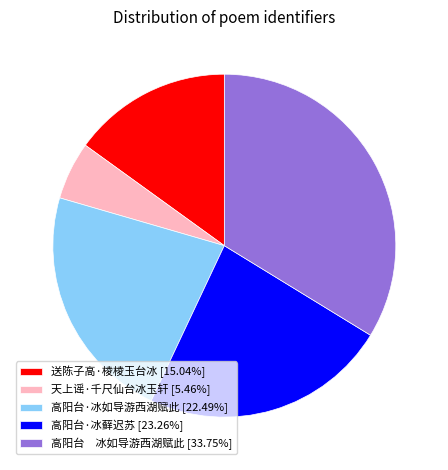

Combined, do 送陈子高·棱棱玉台冰 and 天上谣·千尺仙台冰玉轩 account for over 50%?

No